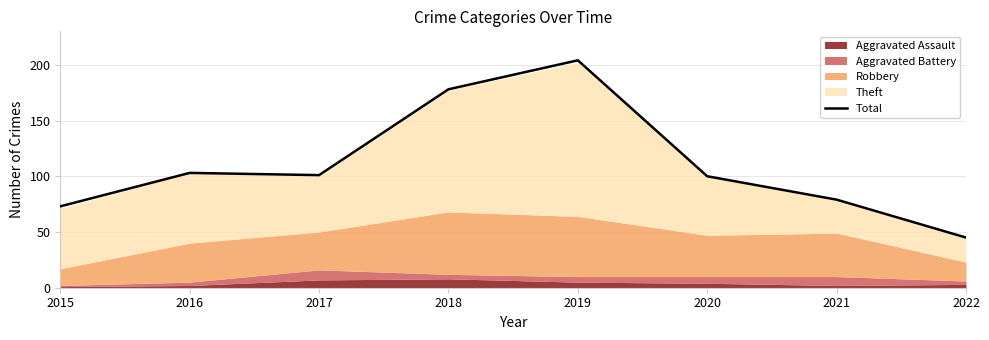

How many lines are shown in the chart?

1